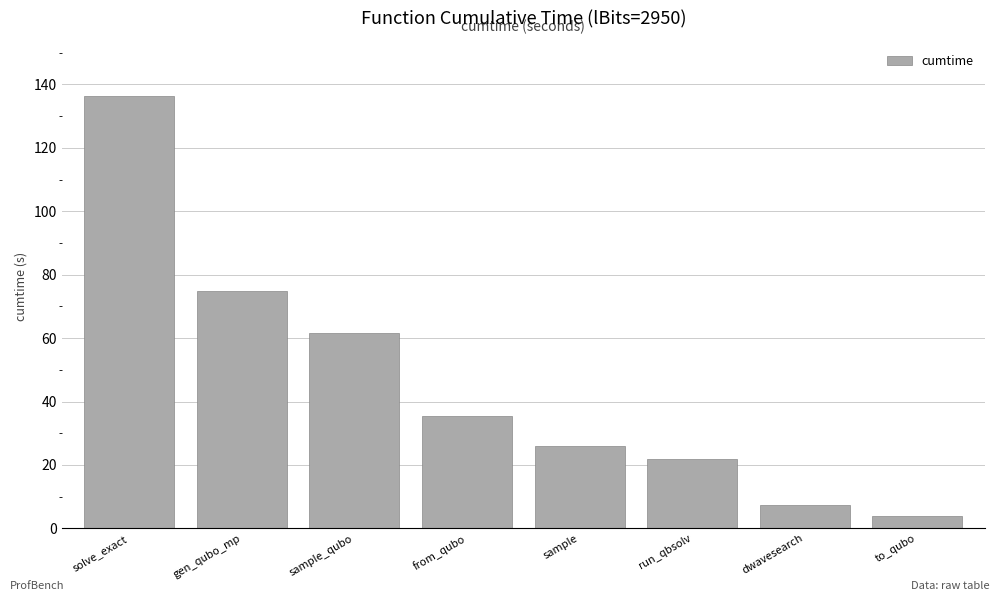

How many data points does each series have?

8